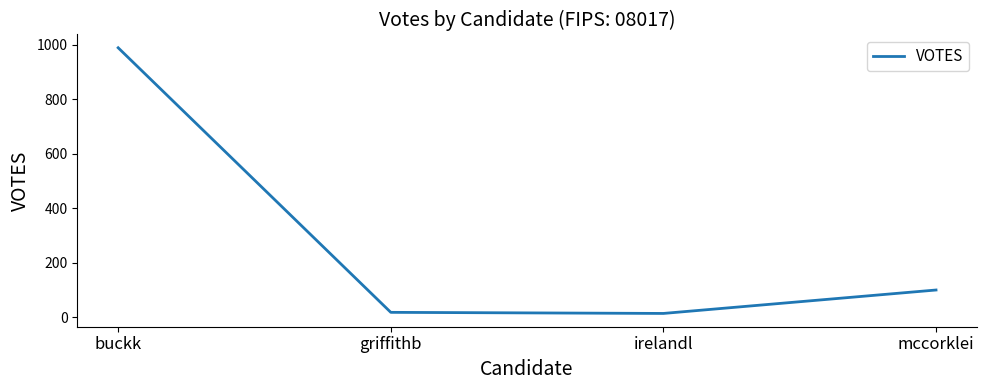

True or false: the data has more than 2 interior local peaks.

False